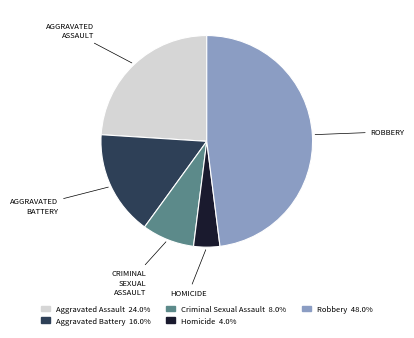

What is the smallest slice in the pie chart?

Homicide